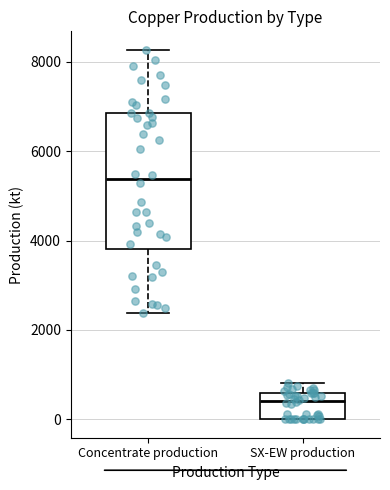

Where does the median line of the box for SX-EW production sit on the y-axis? The values are not printed on the chart, so give them approximately, as read against the axis.

400